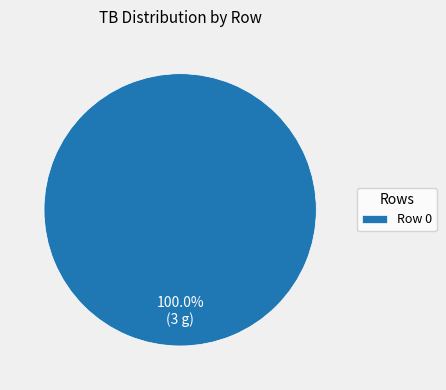

Does Row 0 account for over 50% of the chart?

Yes